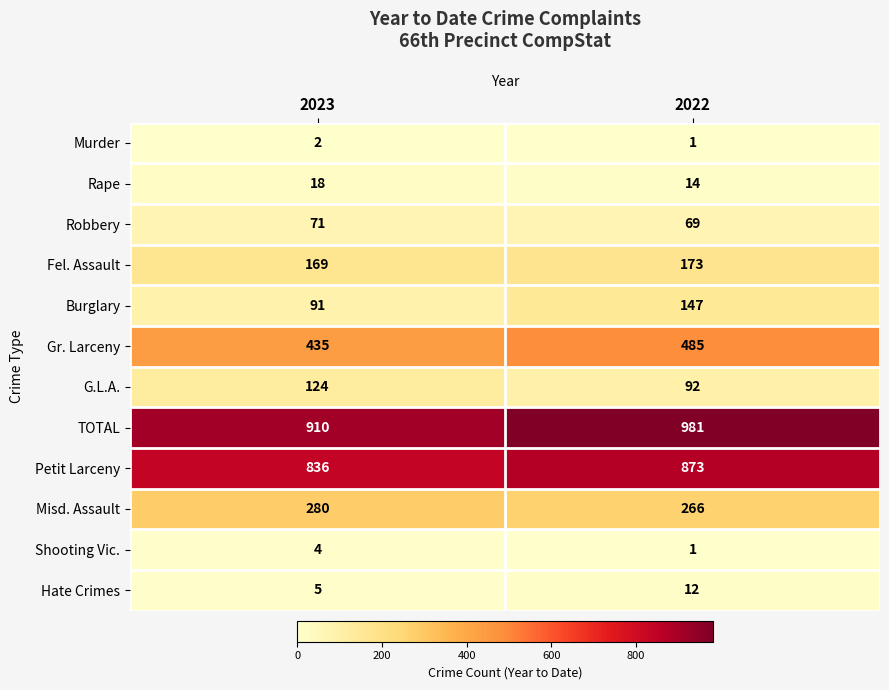

Which series has the largest total across all categories?

TOTAL